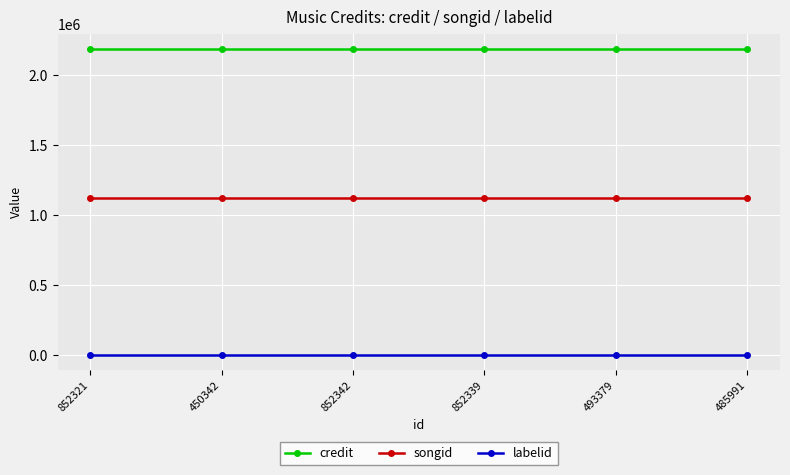

What is the difference between the highest and lowest values at 450342?

2186752